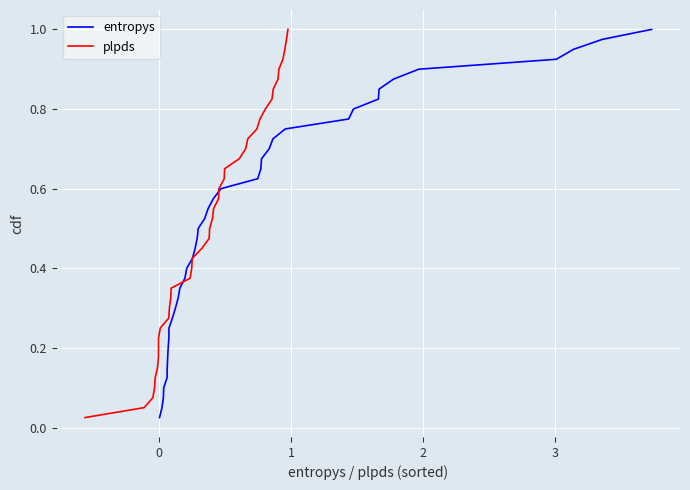

Which series has the widest spread of values?

entropys